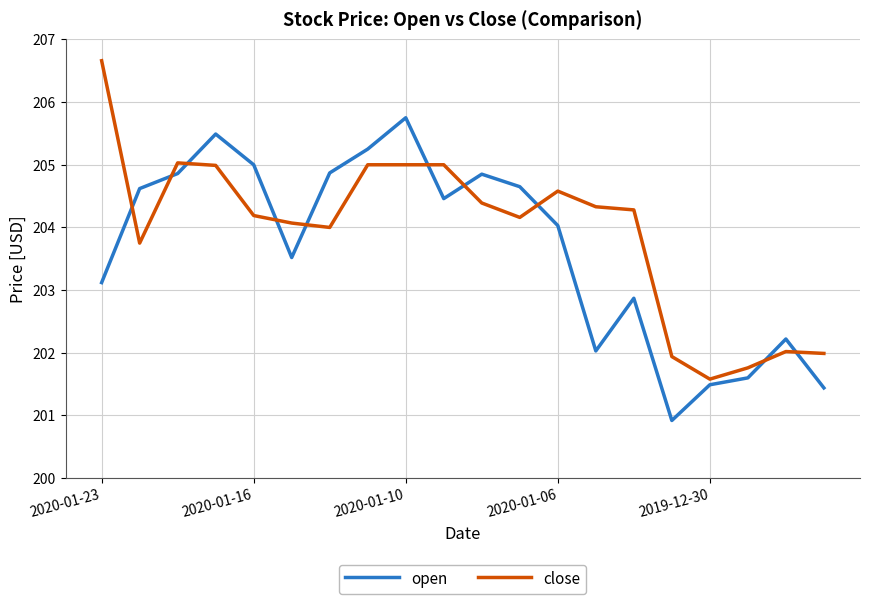

Which series has the largest total across all categories?

close